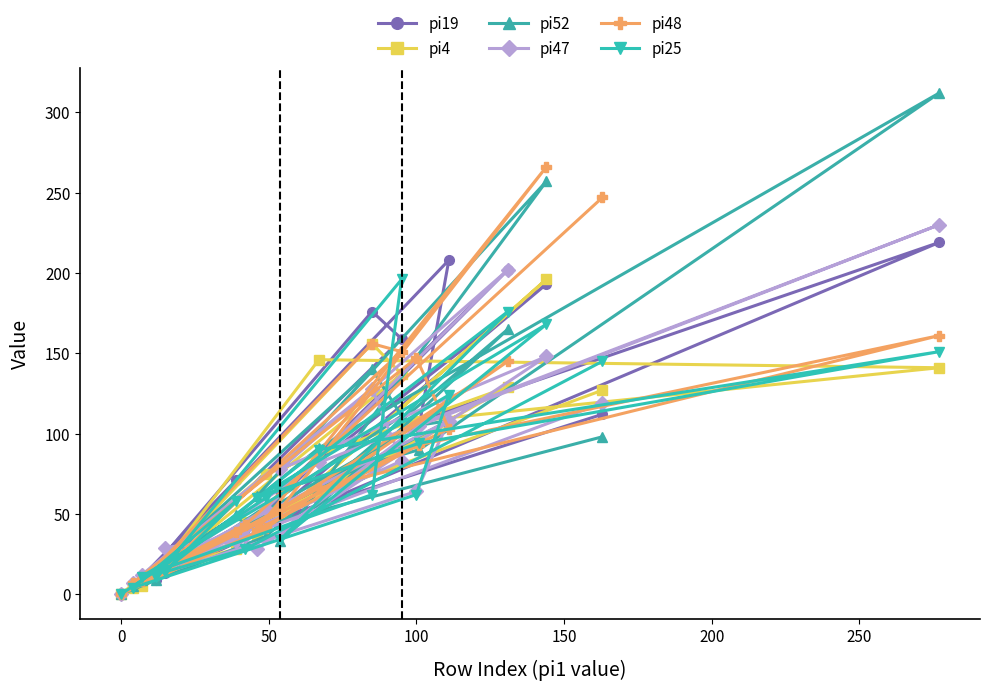

Which series has the widest spread of values?

pi52